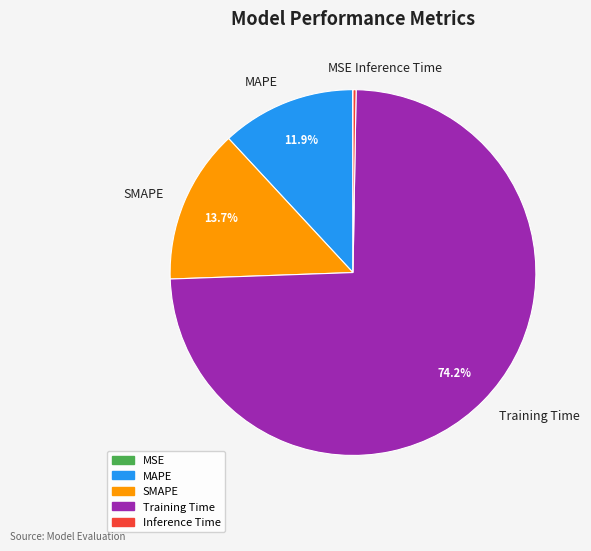

Between MAPE and SMAPE, which is larger?

SMAPE